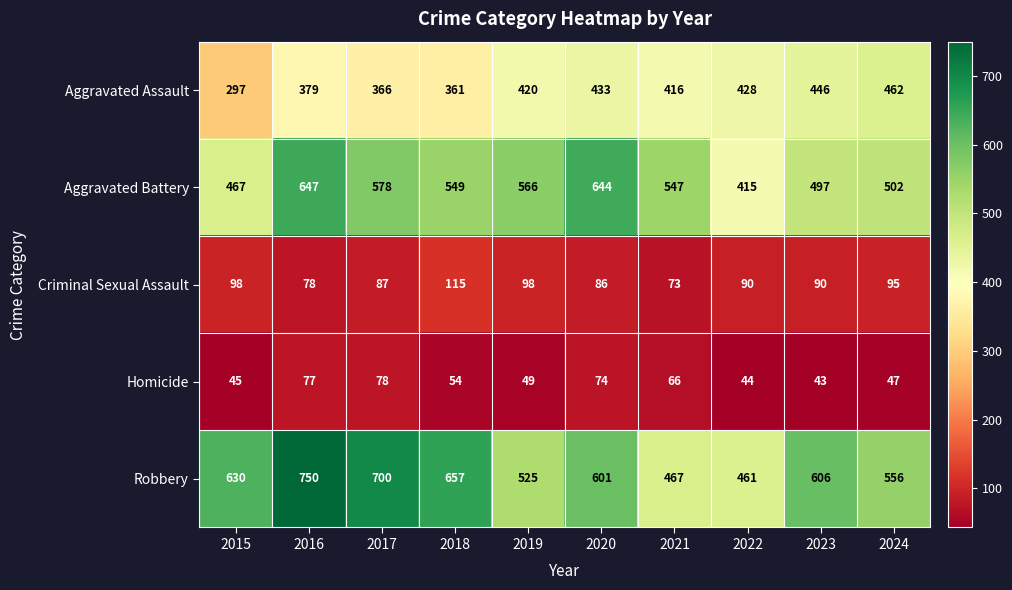

The value of Homicide at 2021 is 66. True or false?

True